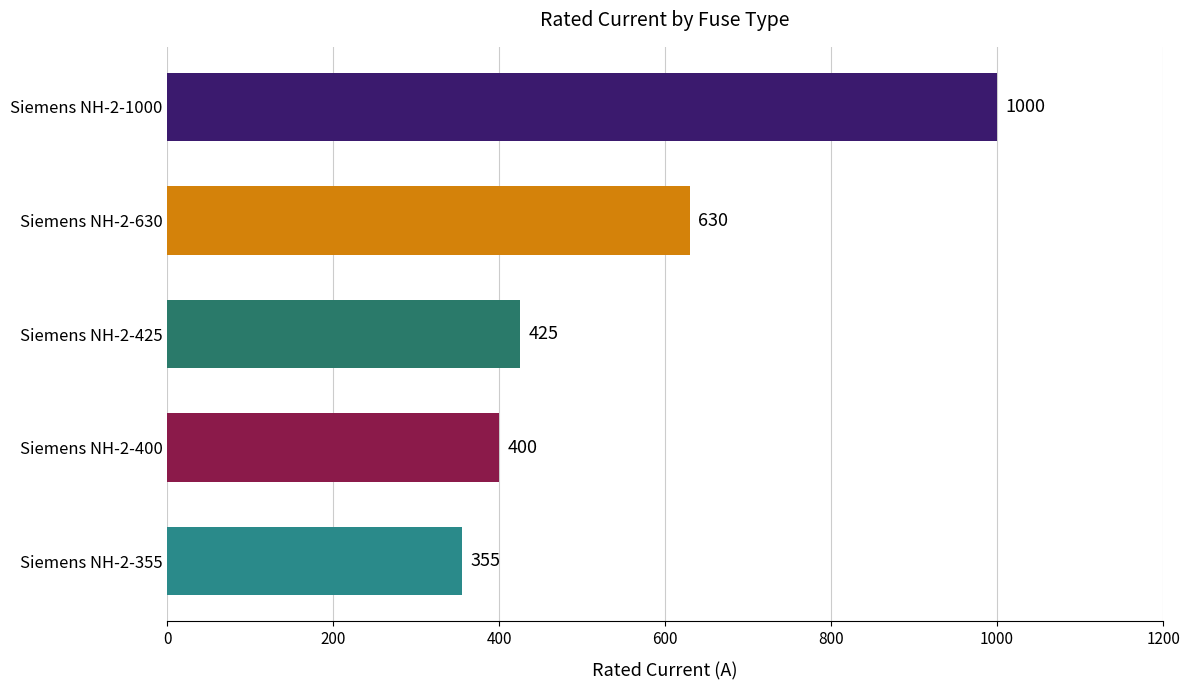

Reading top to bottom, transcribe all the data shown in this chart.

1000	630	425	400	355